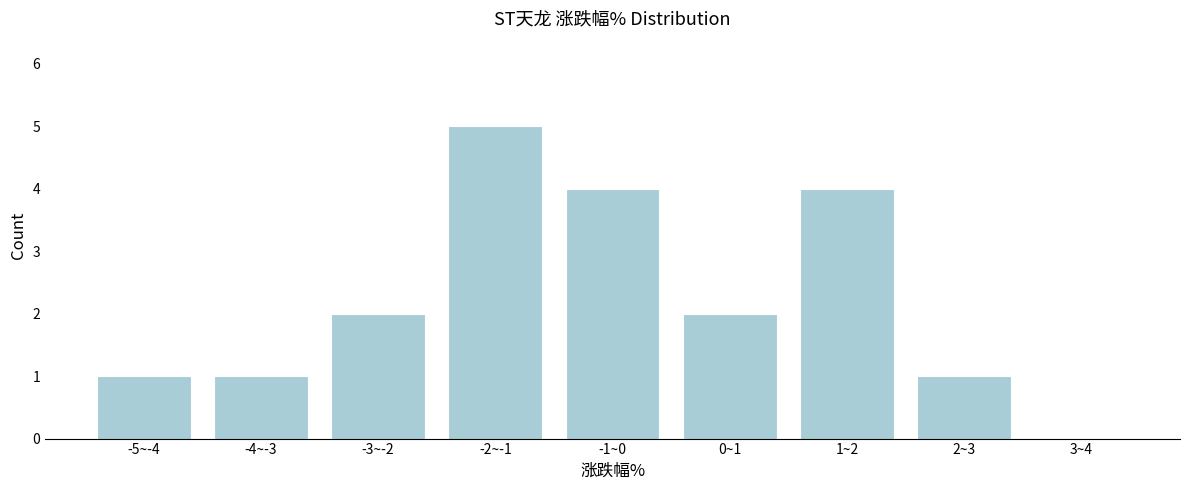

Reading right to left, list all the values displayed in this chart.

3~4=0	2~3=1	1~2=4	0~1=2	-1~0=4	-2~-1=5	-3~-2=2	-4~-3=1	-5~-4=1